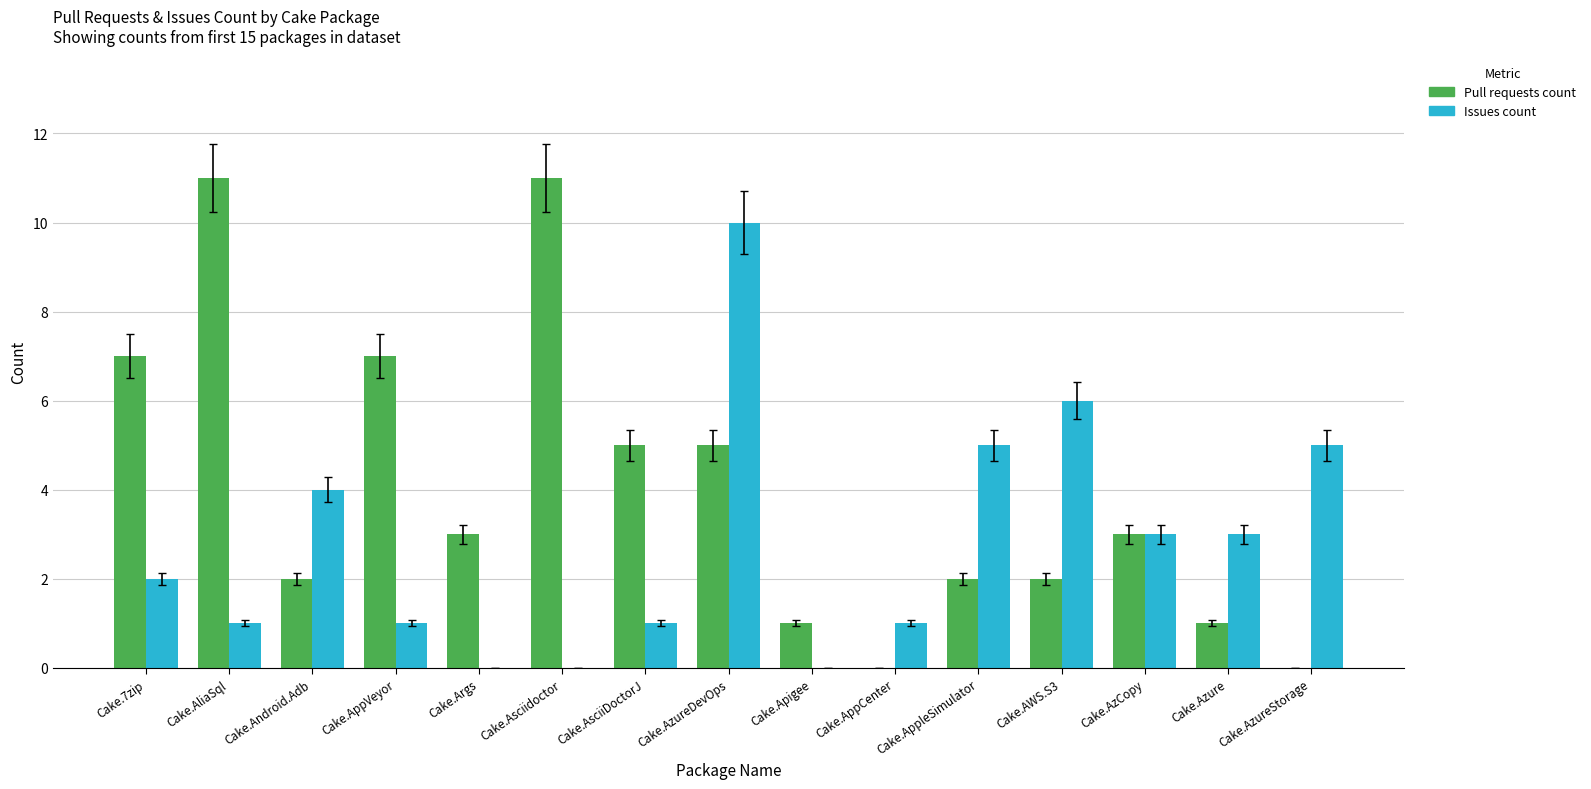

What is the sum of all Pull requests count values?

60